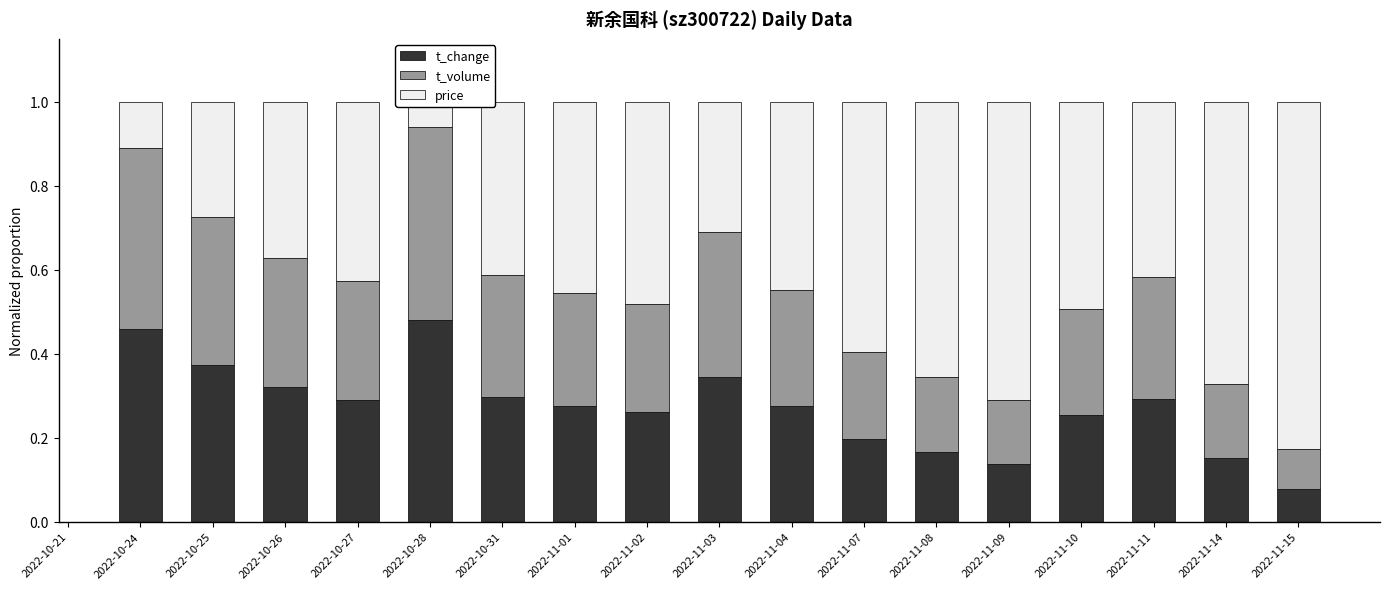

What is the difference between the maximum and second lowest values in the t_volume series?

0.3